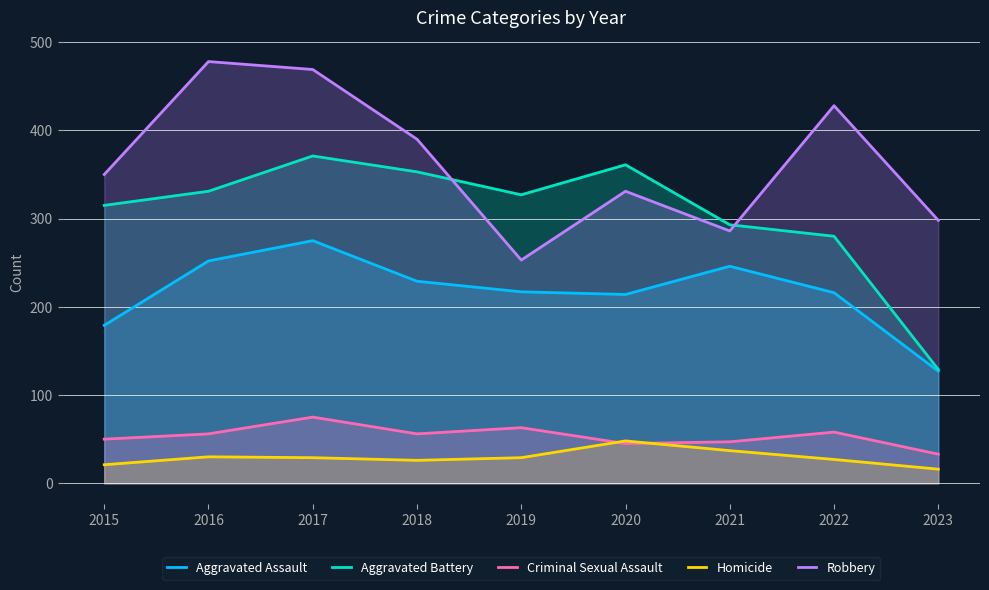

True or false: Homicide has a value of 29 at 2019.

True